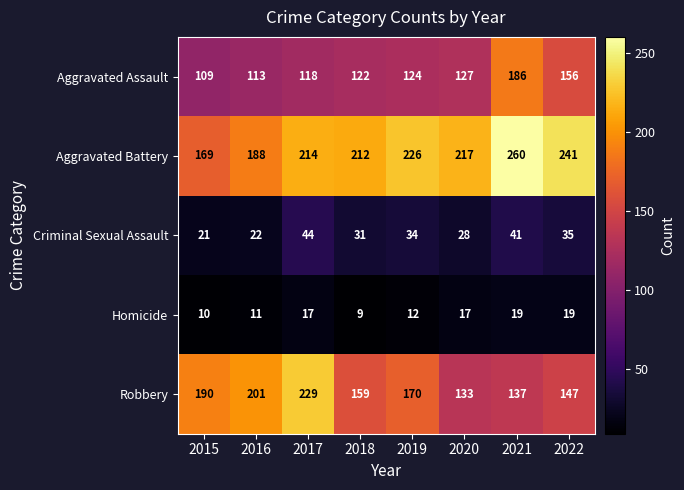

Count the Robbery values in the range 147 to 201.

5